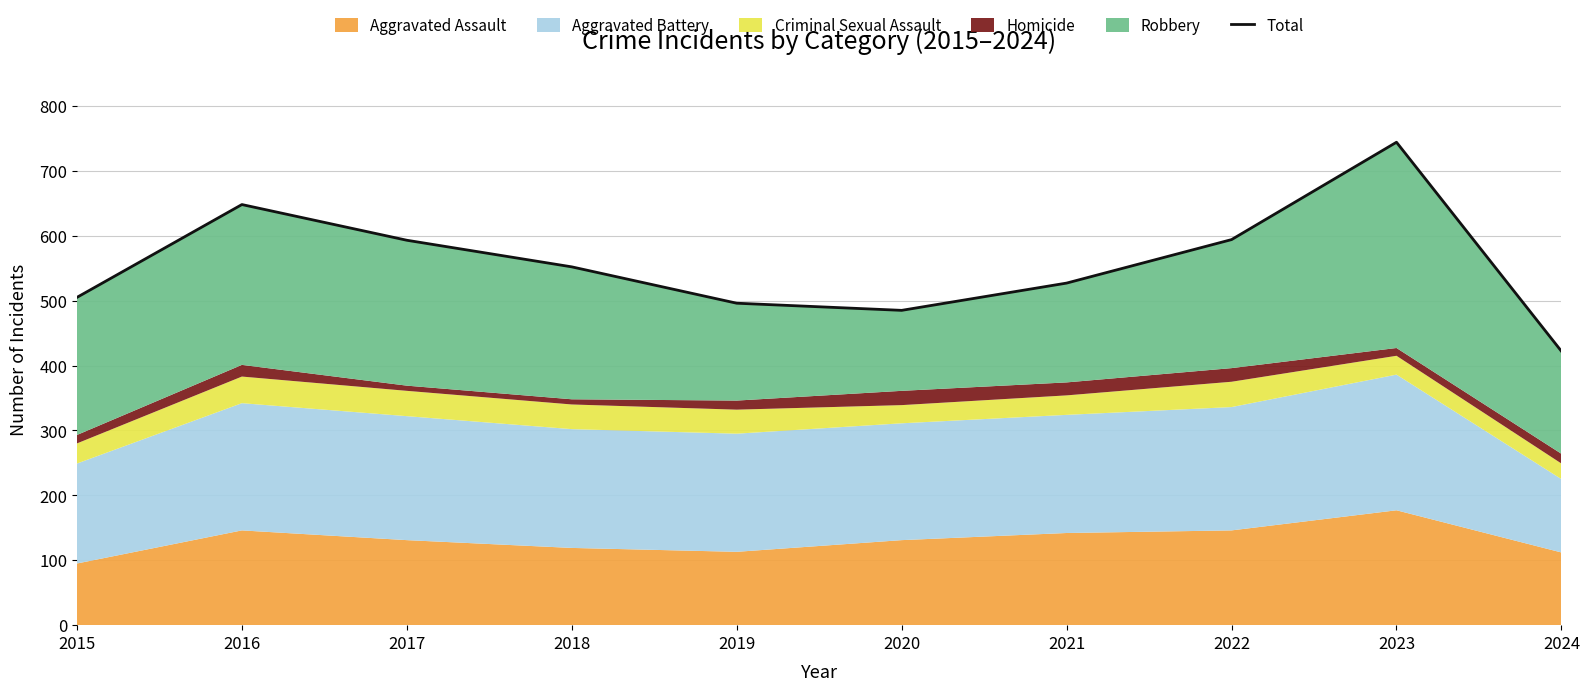

How many data points are above 552?

4